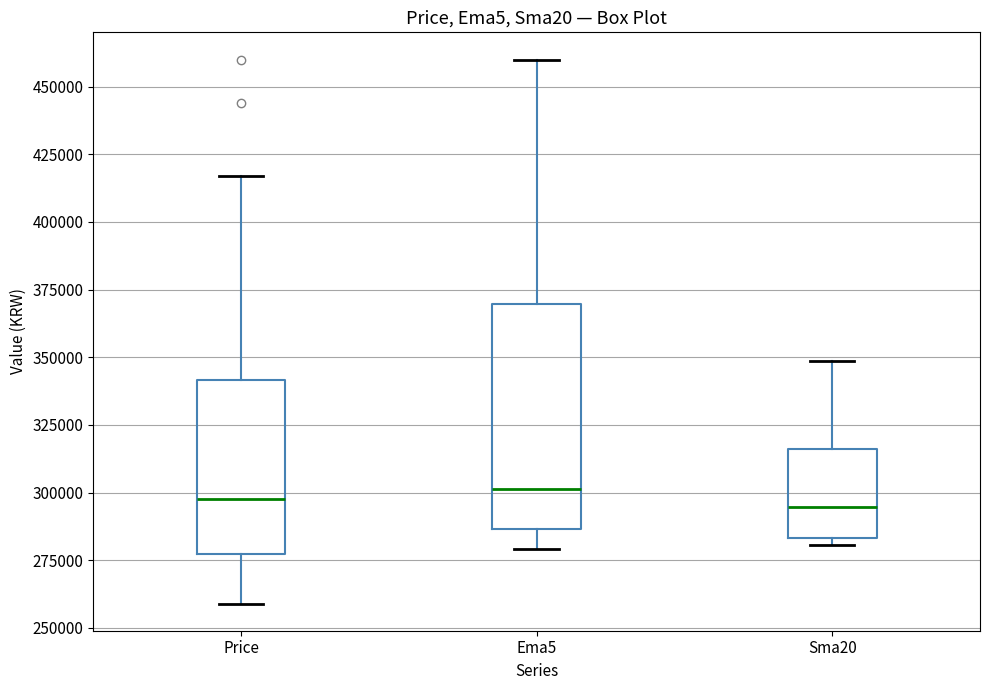

Reading left to right, read every box against the y-axis: the position of its median line, the range the box covers, and the ends of its whiskers. The values are not printed on the chart, so give them approximately, as read against the axis.

Price: median 300000, box 275000 to 340000, whiskers 260000 to 415000
Ema5: median 300000, box 285000 to 370000, whiskers 280000 to 460000
Sma20: median 295000, box 285000 to 315000, whiskers 280000 to 350000